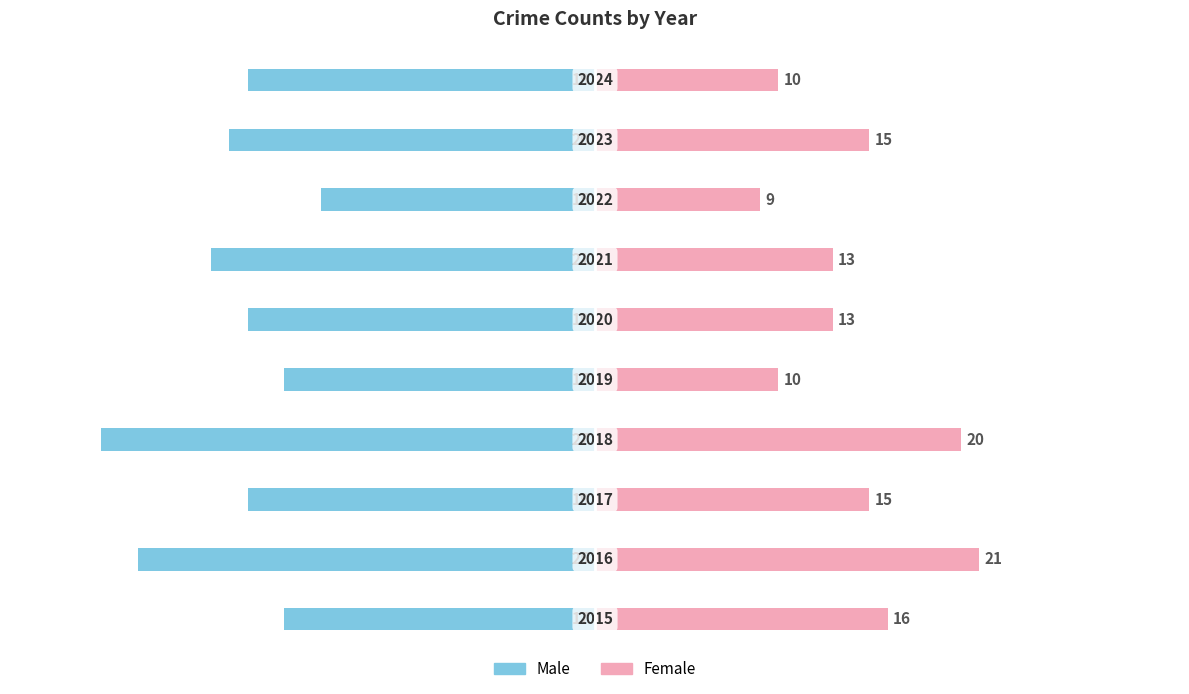

What is the sum of the Male values at 8 and 1?

-45